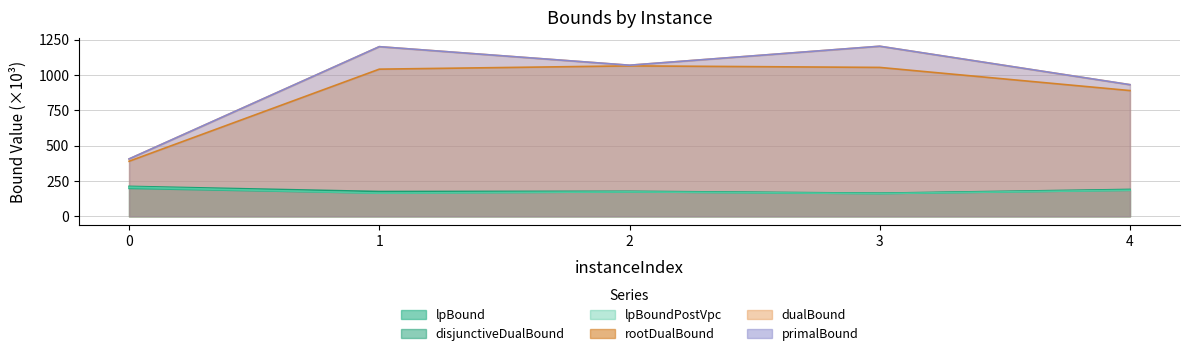

Is the value of lpBoundPostVpc at 3 greater than the value of lpBound at 3?

No